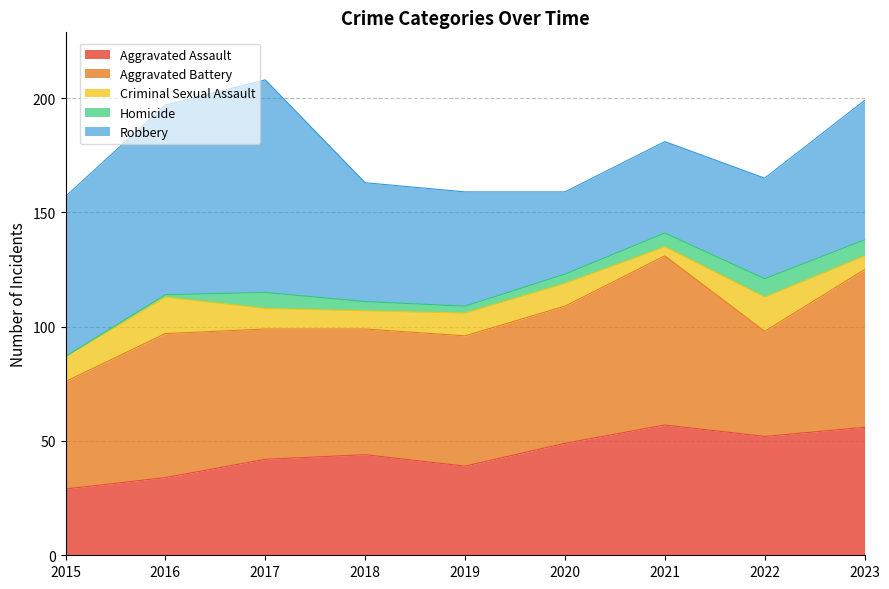

What is the difference between the highest and lowest values at 2022?

44